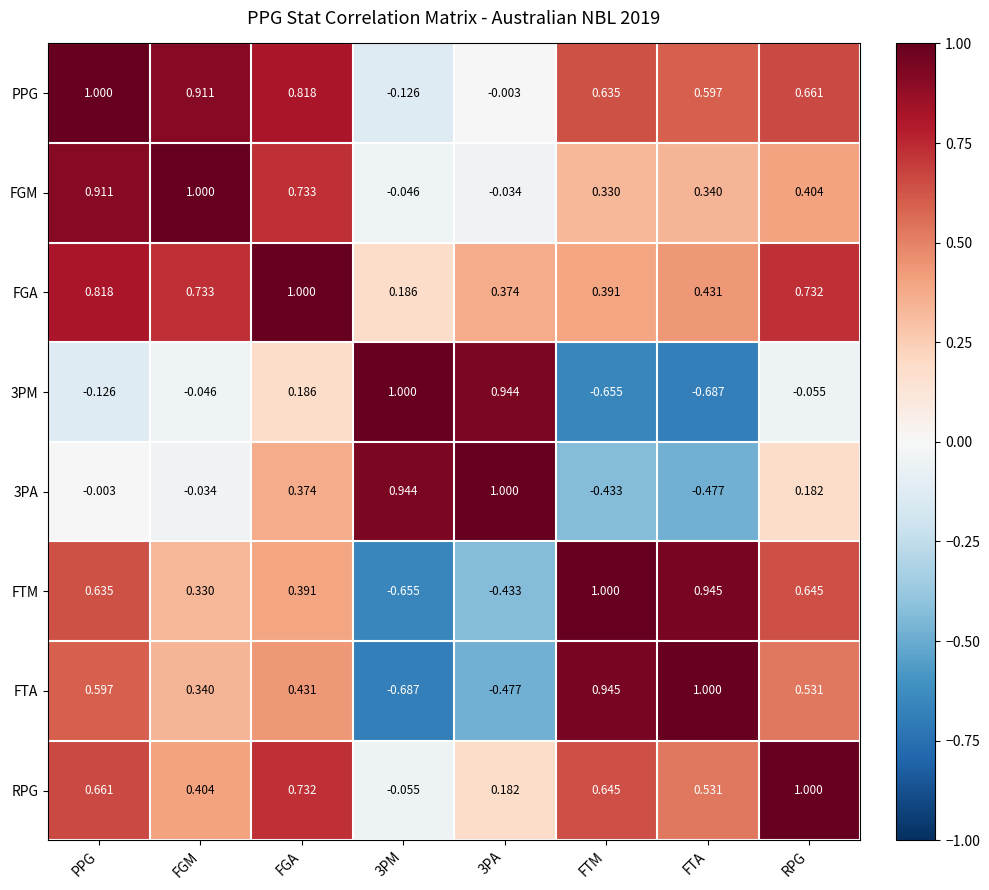

What is the difference between the highest and lowest values at RPG?

1.1